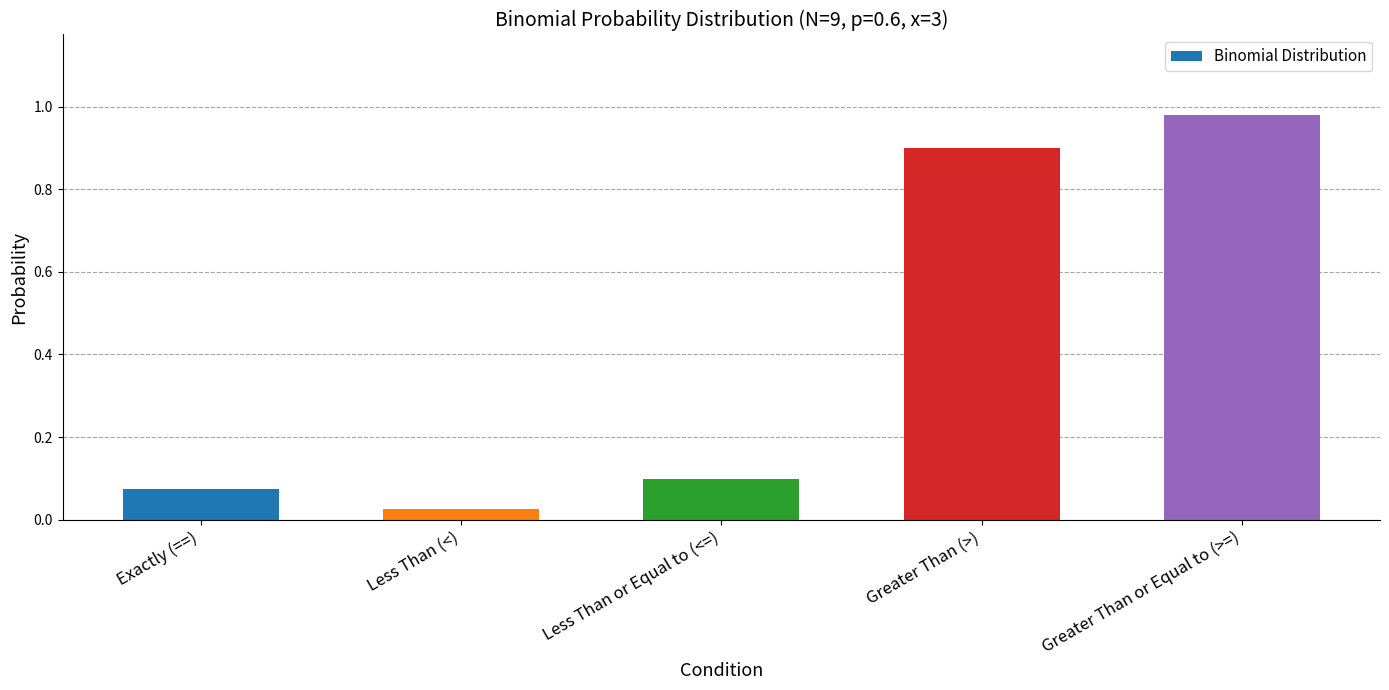

What position from the right is Greater Than or Equal to (>=)?

1